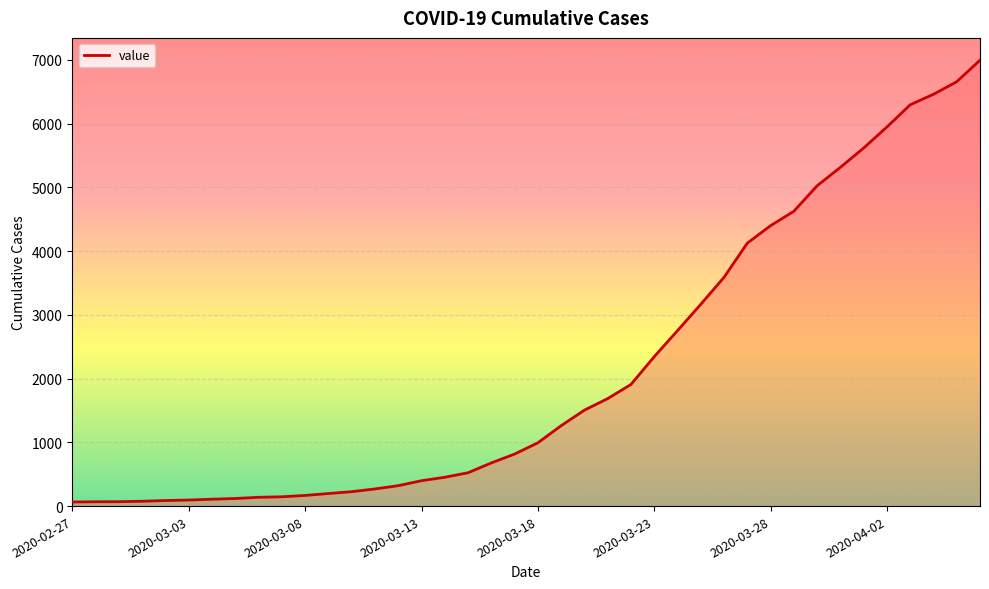

What is the greatest value displayed?

6995